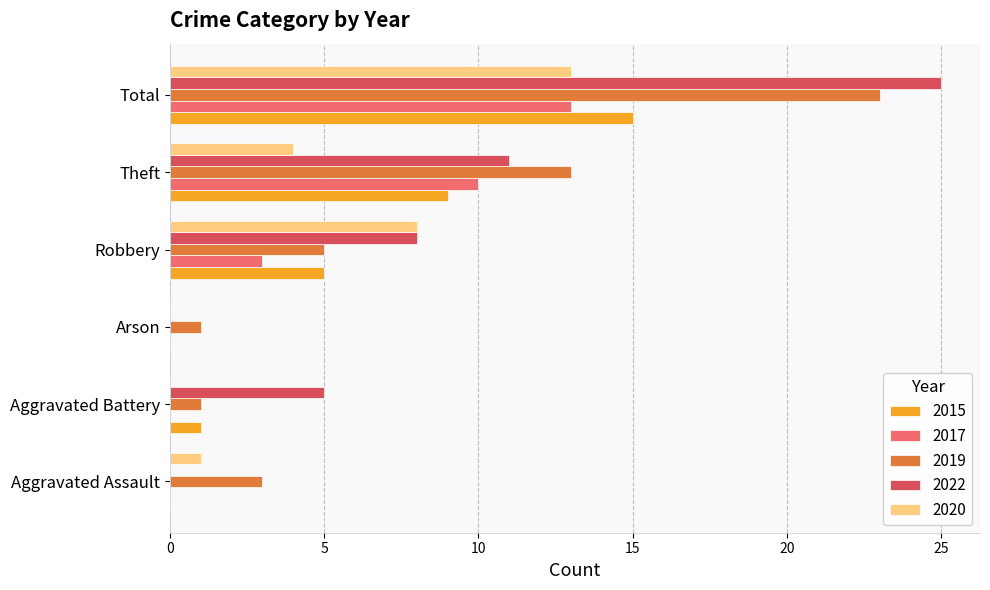

Which category has the highest value in the 2017 series?

Total